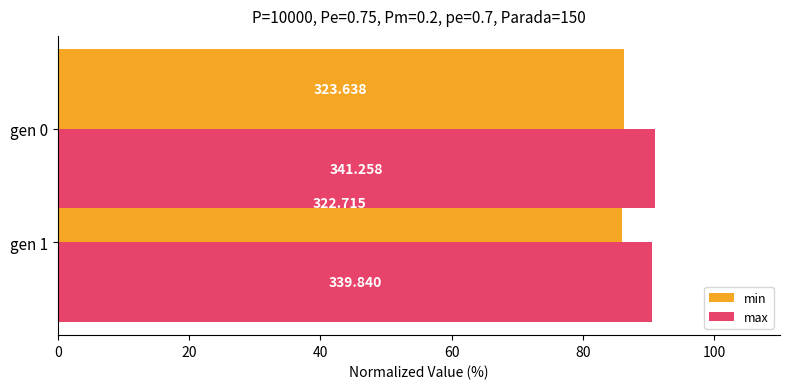

The min series shows 45.1 at gen 0. True or false?

False